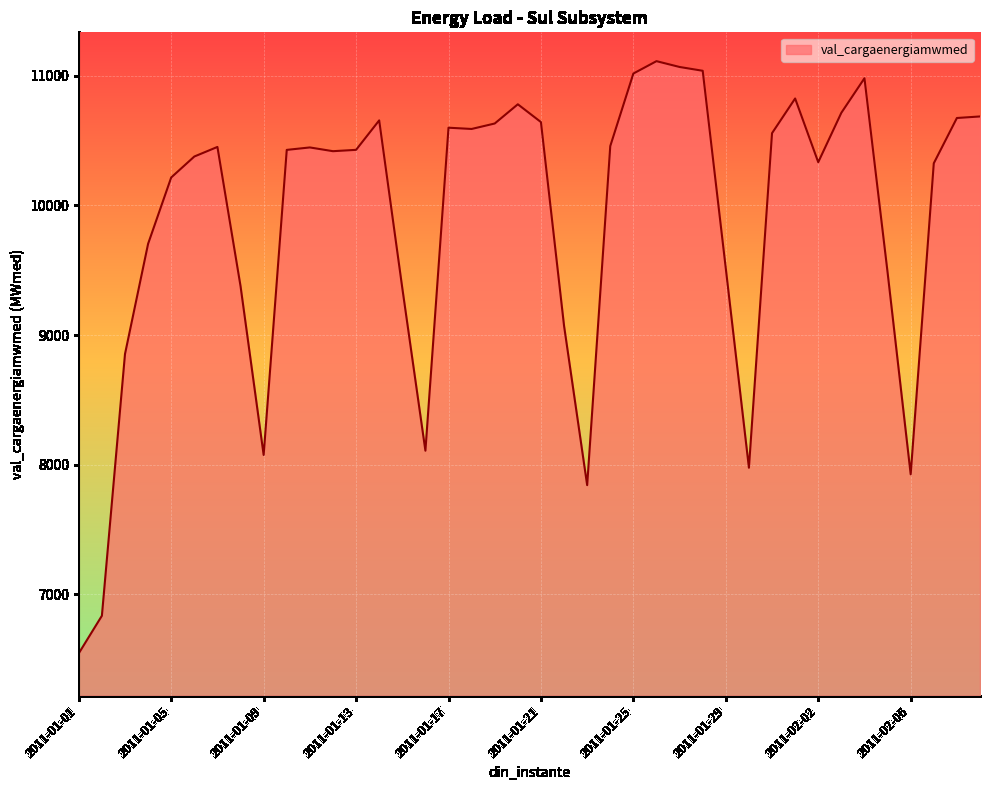

True or false: the data has more than 0 interior local peaks.

True